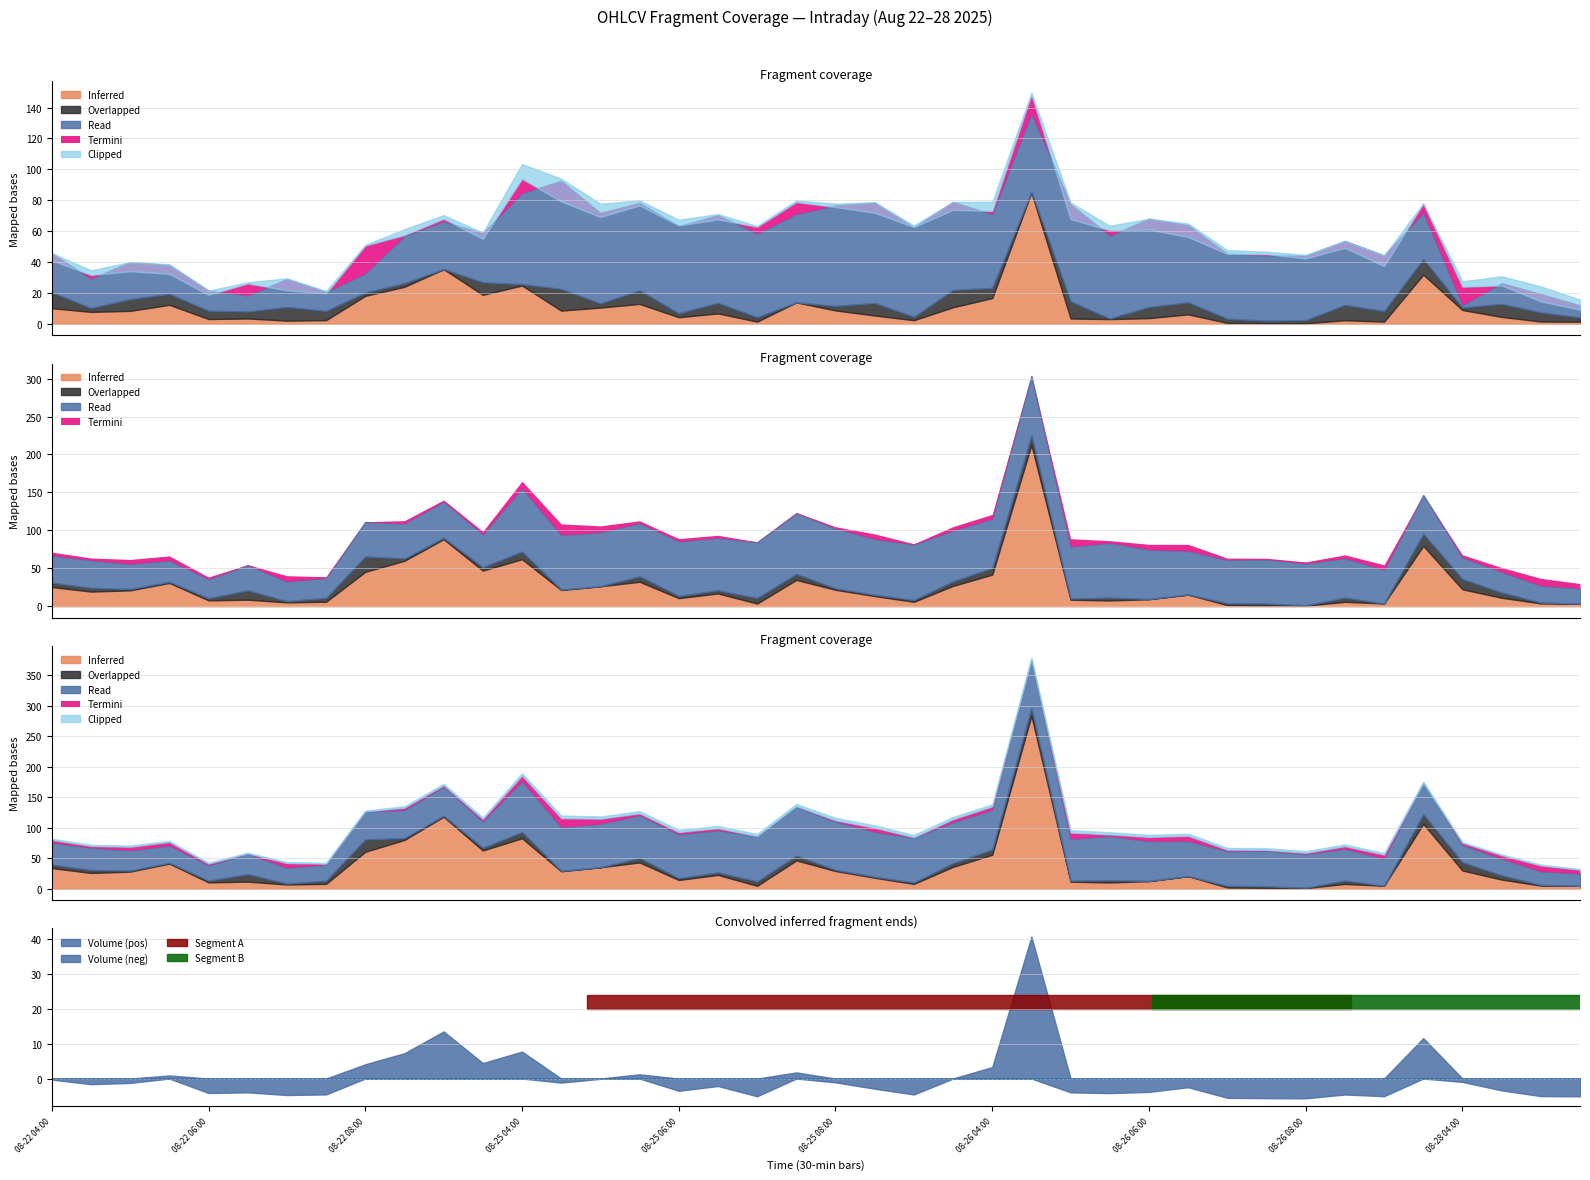

What is the lowest value of the Volume (neg) series?

-5.7